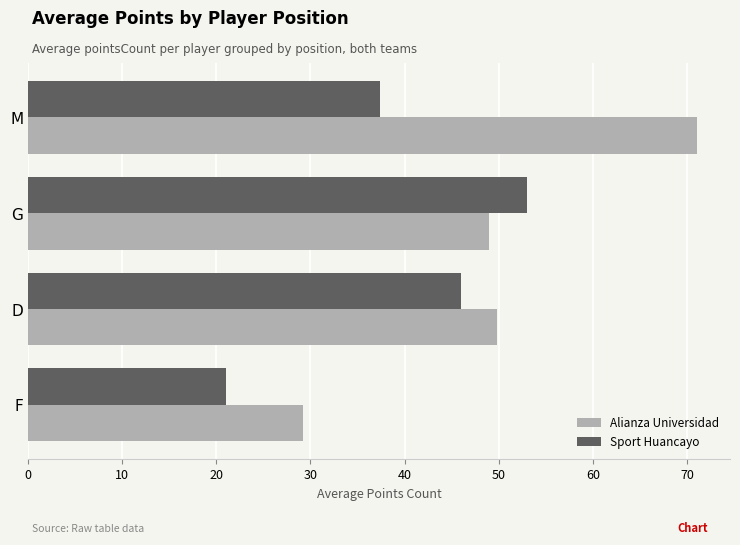

List the series in order of their peak value, lowest first.

Sport Huancayo, Alianza Universidad